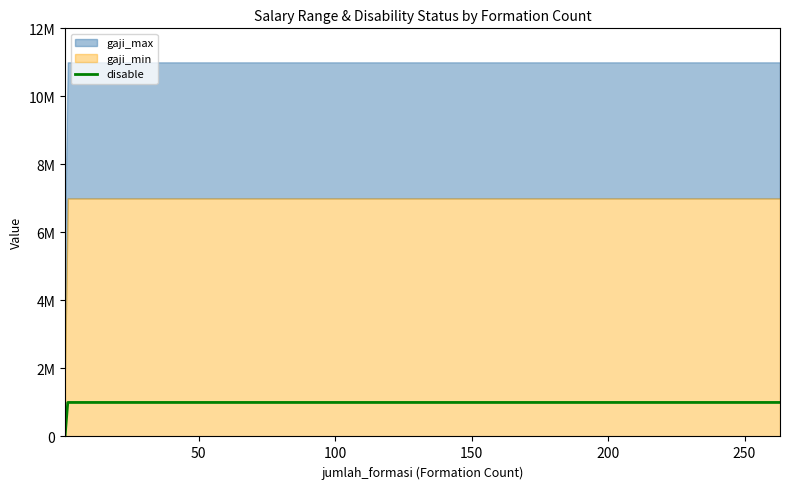

What is the average value?

857143